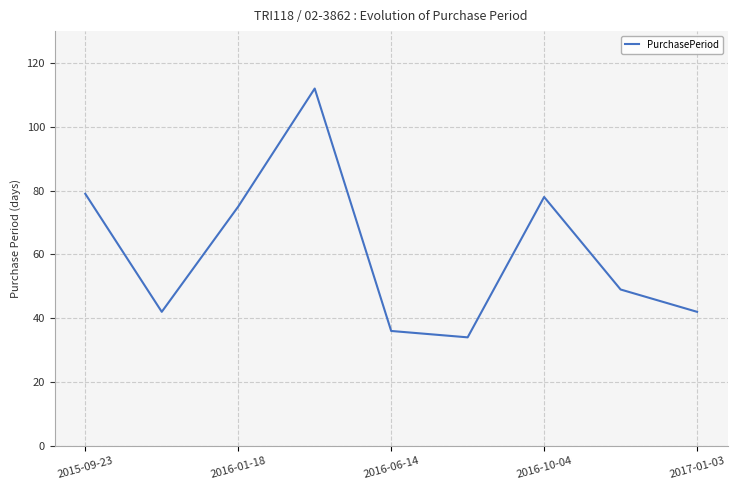

Reading left to right, transcribe all the data shown in this chart.

79	42	75	112	36	34	78	49	42